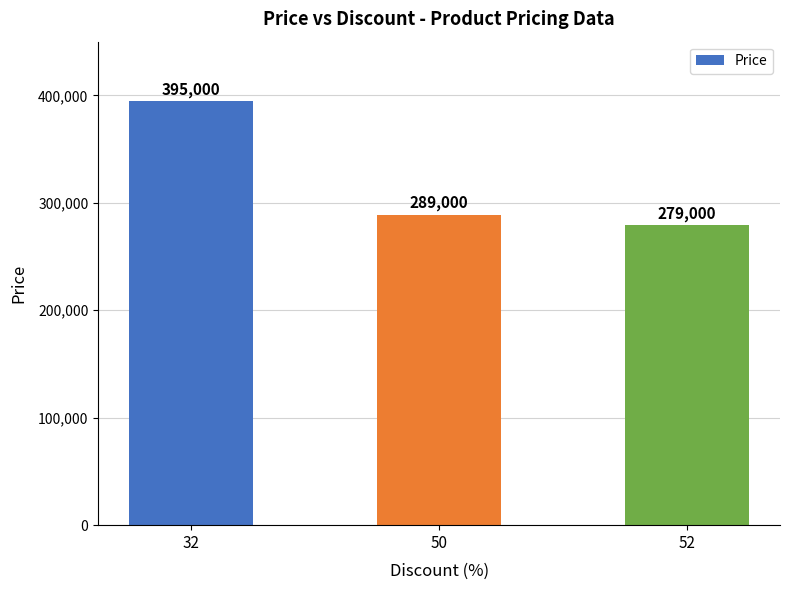

What is the minimum value shown in the chart?

279000